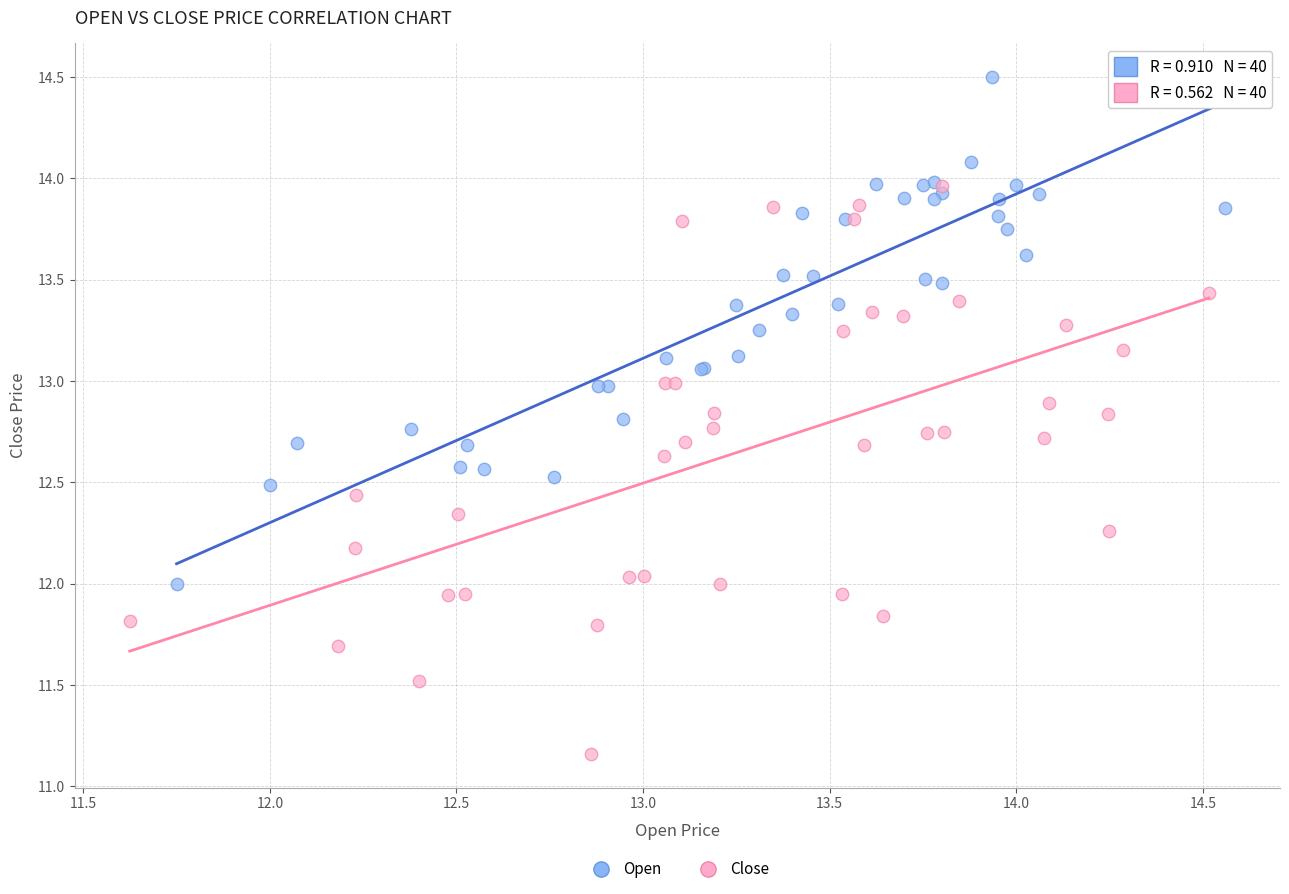

What are all the series names shown in the legend?

Open, Close